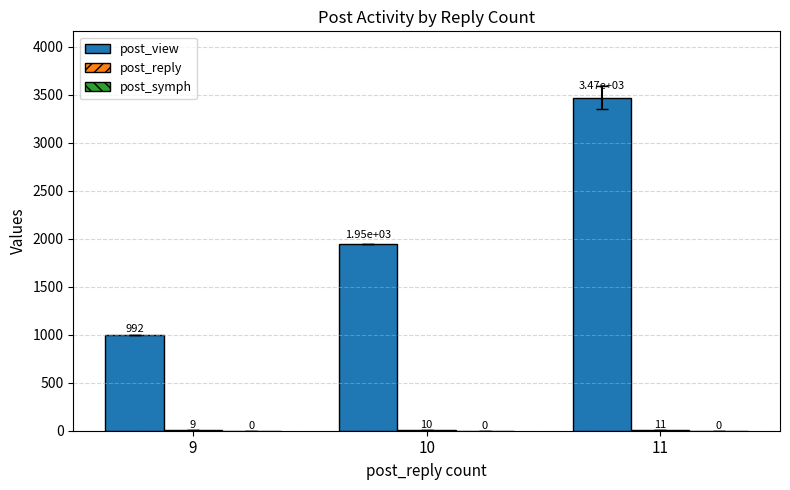

At which category does the chart reach its peak across all series?

11